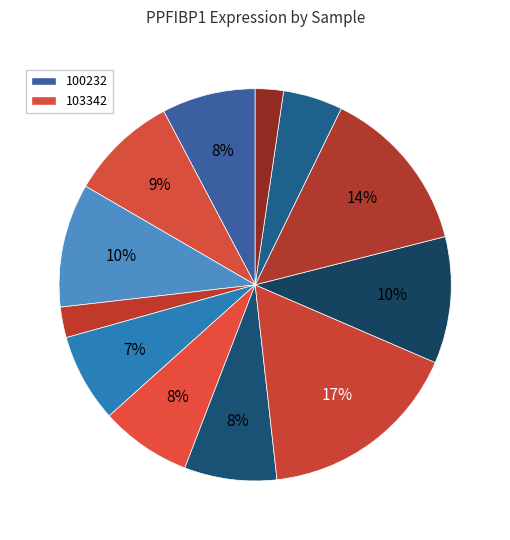

Rank the categories by value from highest to lowest.

224143, 258135, 237983, 113971, 103342, 100232, 186481, 179016, 146218, 263578, 123804, 273919